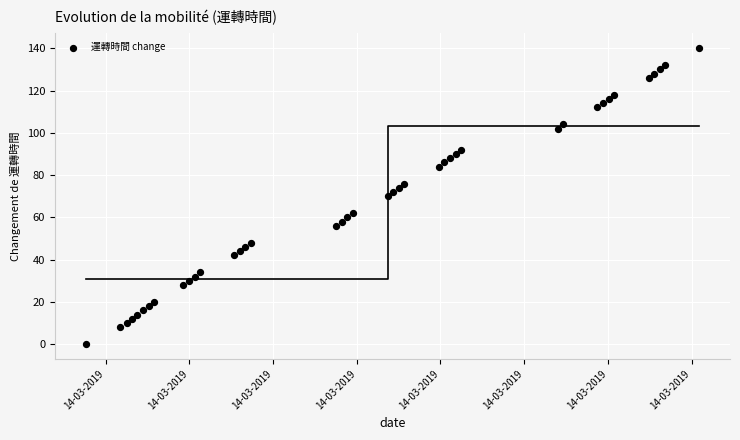

What is the range of Y values (max minus min)?

140